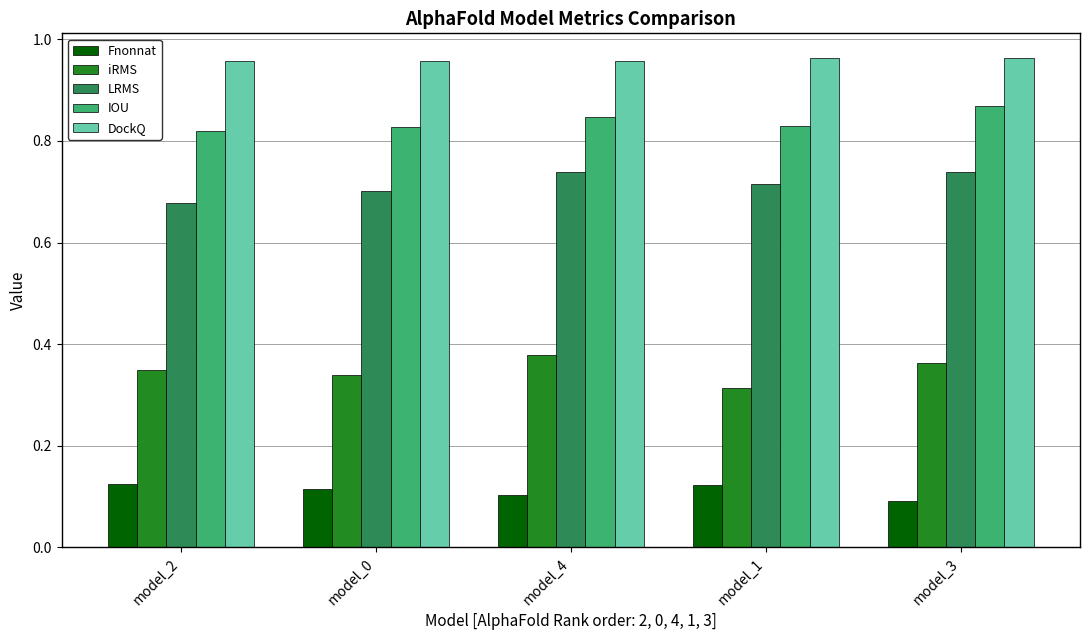

Rank the series by their maximum value, from lowest to highest.

Fnonnat, iRMS, LRMS, IOU, DockQ